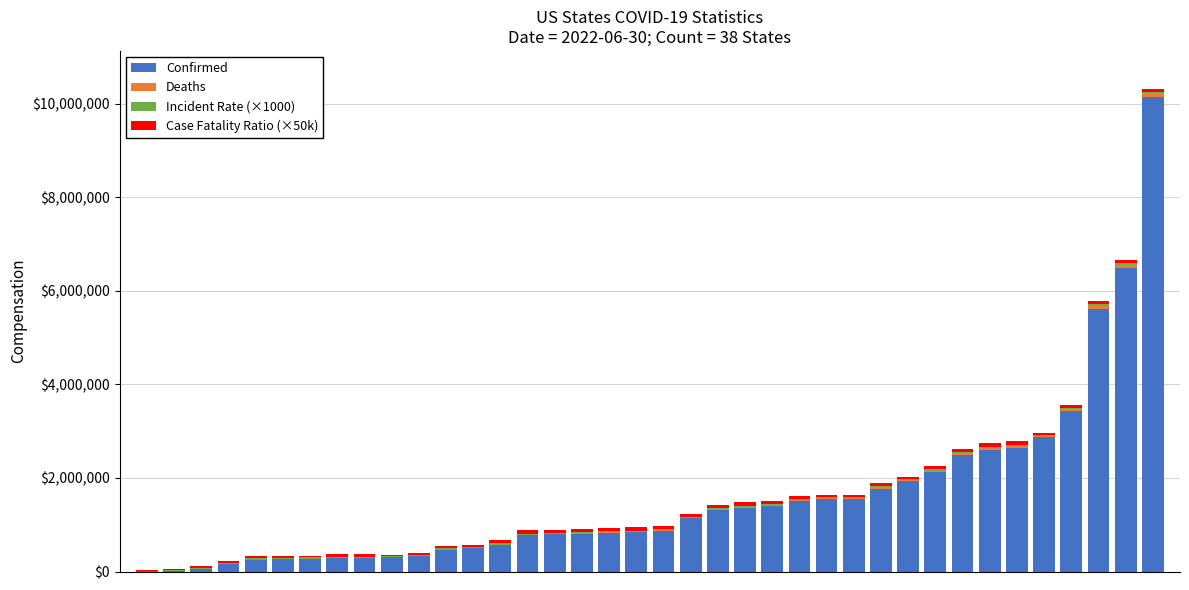

What is the maximum value for Confirmed?

10137672.0